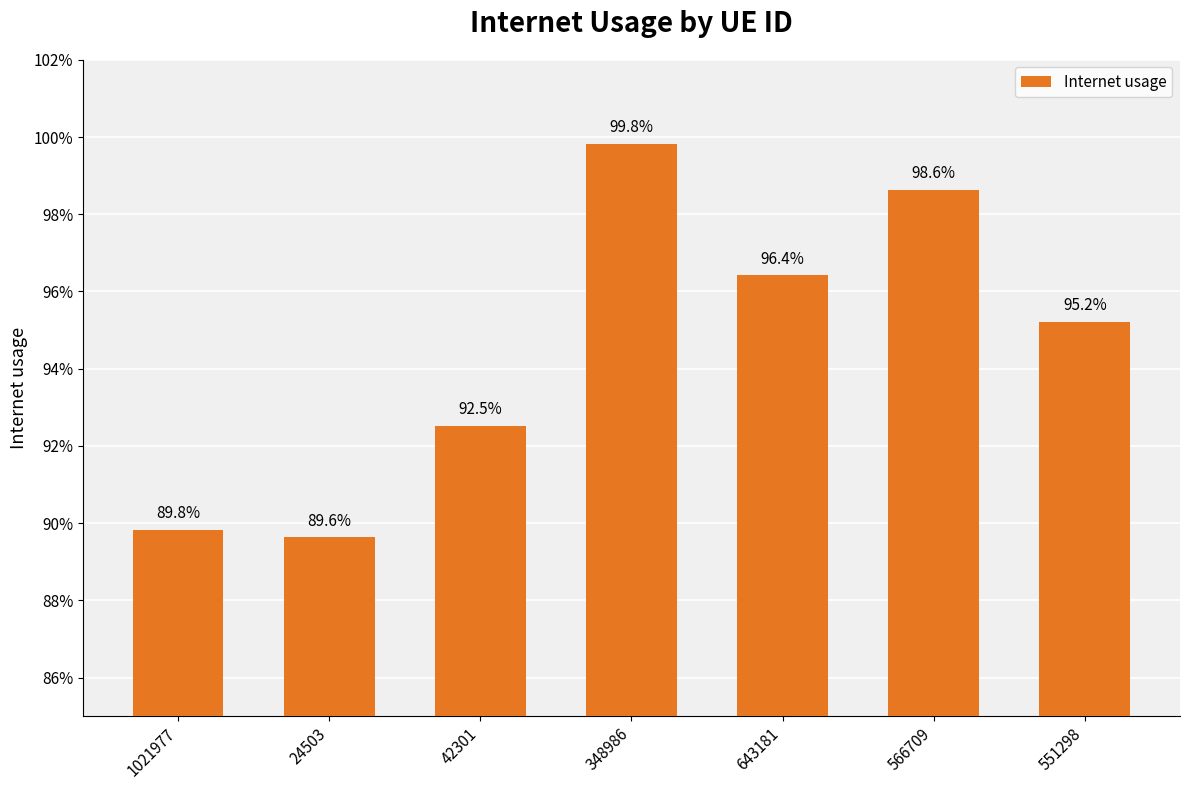

What is the label of the 2nd bar from the right?

566709